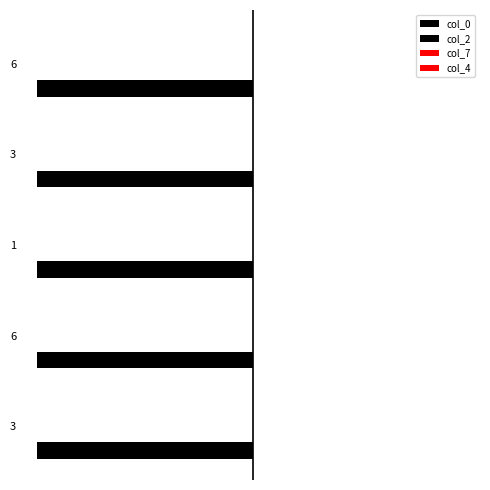

What is the maximum value for col_0?

-2018110